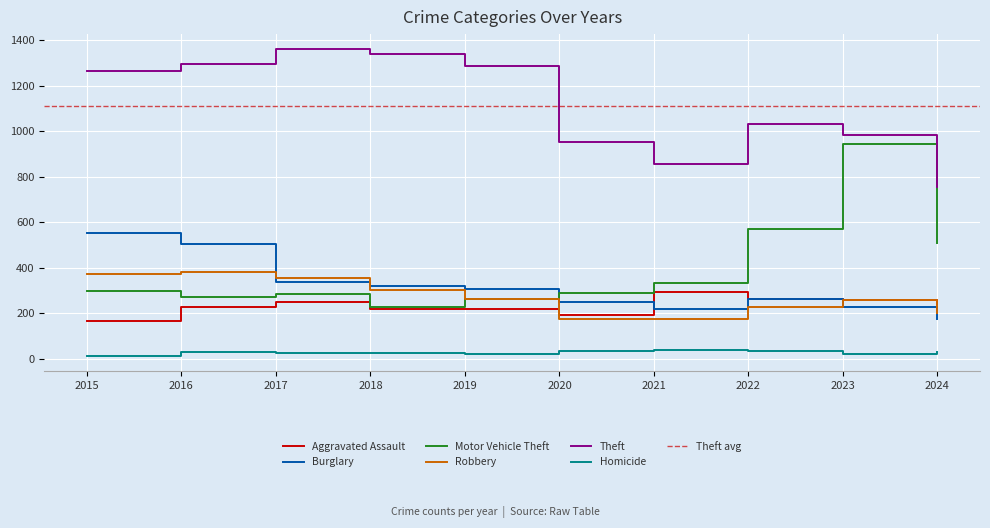

Which series has the widest spread of values?

Motor Vehicle Theft